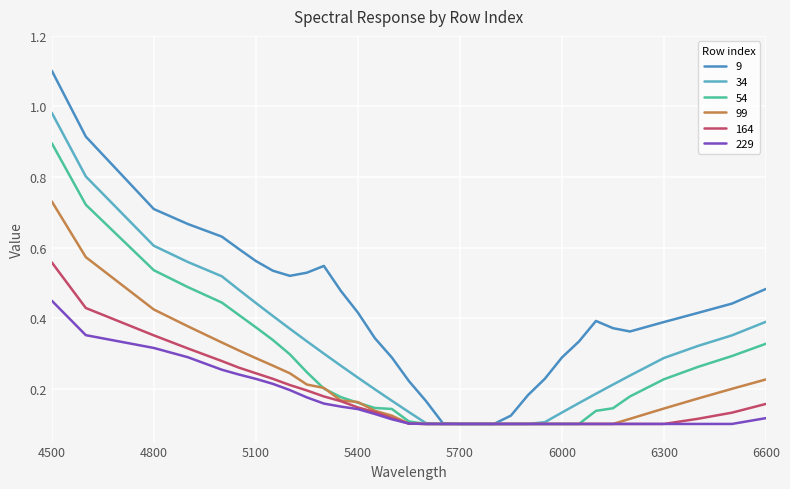

Does the chart display data point markers on the line(s)?

No